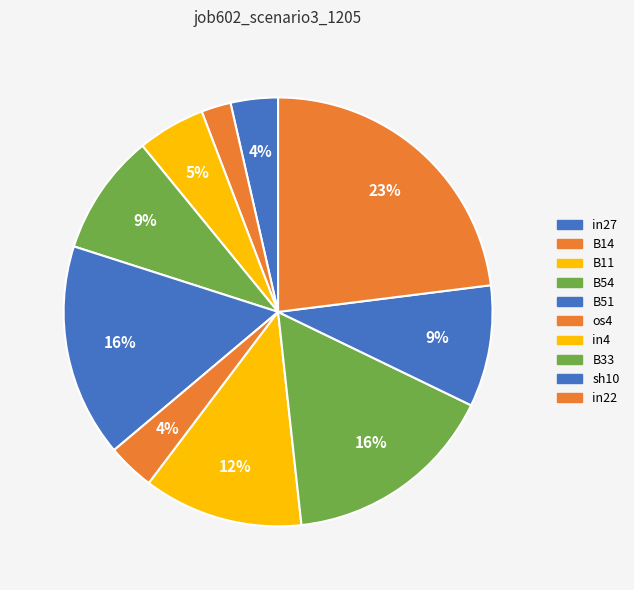

What percentage is the sh10 slice, to the nearest percent?

9%